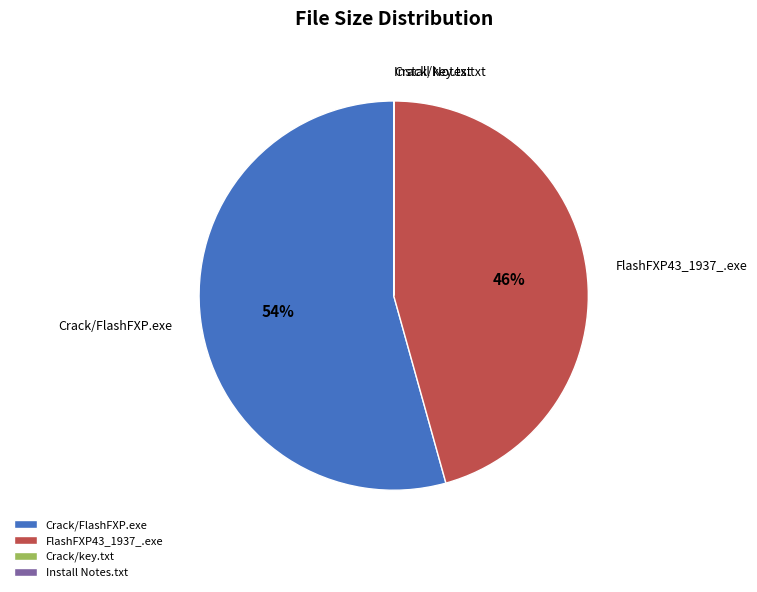

To the nearest percent, what portion does FlashFXP43_1937_.exe represent?

46%